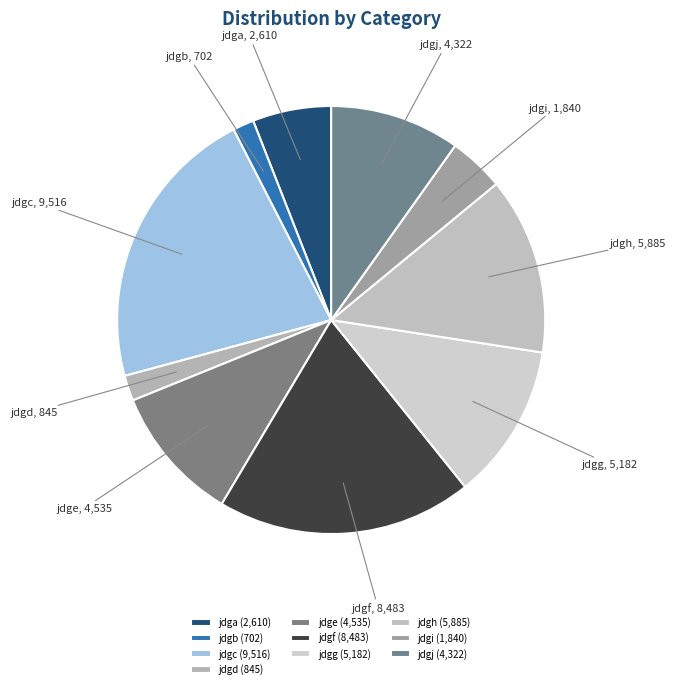

Between jdgi and jdga, which is larger?

jdga